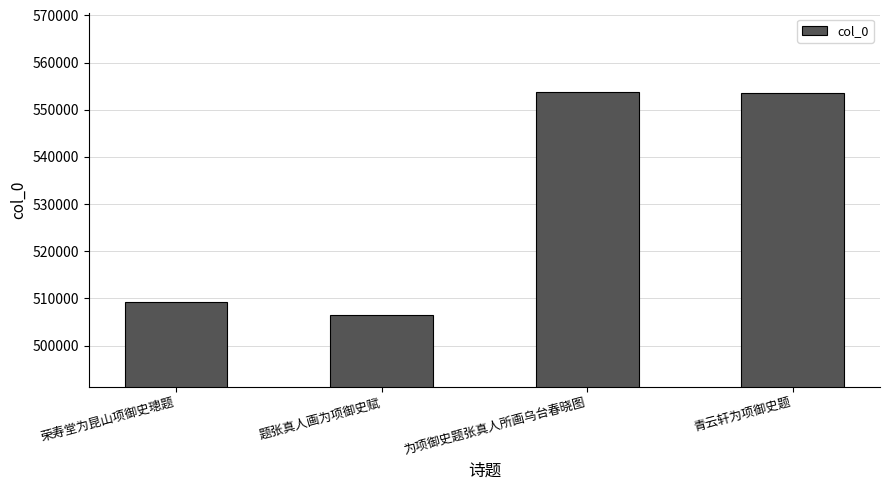

What is the maximum value shown in the chart?

553811